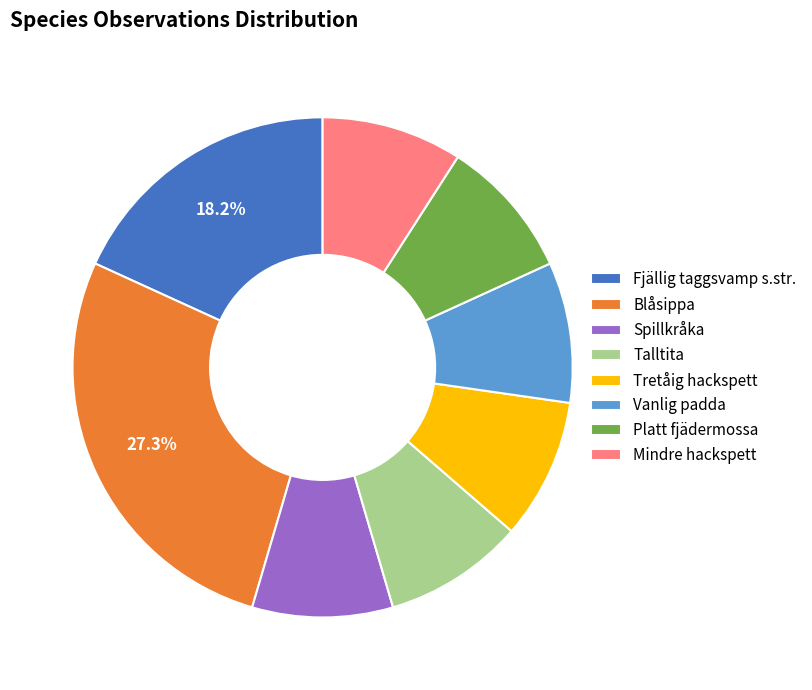

What percentage is the Platt fjädermossa slice, to the nearest percent?

9%